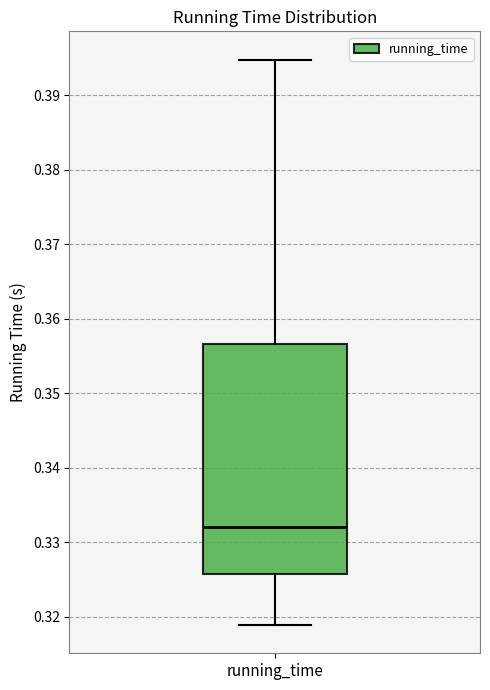

Read this box plot against the y-axis: the position of the median line, the range covered by the box, and the ends of both whiskers. The values are not printed on the chart, so give them approximately, as read against the axis.

median 0.332, box 0.326 to 0.357, whiskers 0.319 to 0.395